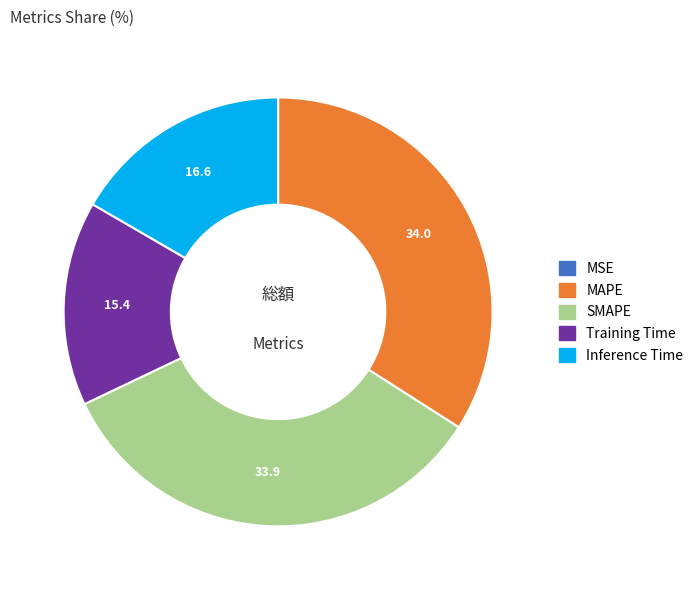

True or false: MAPE accounts for 34% of the total.

True